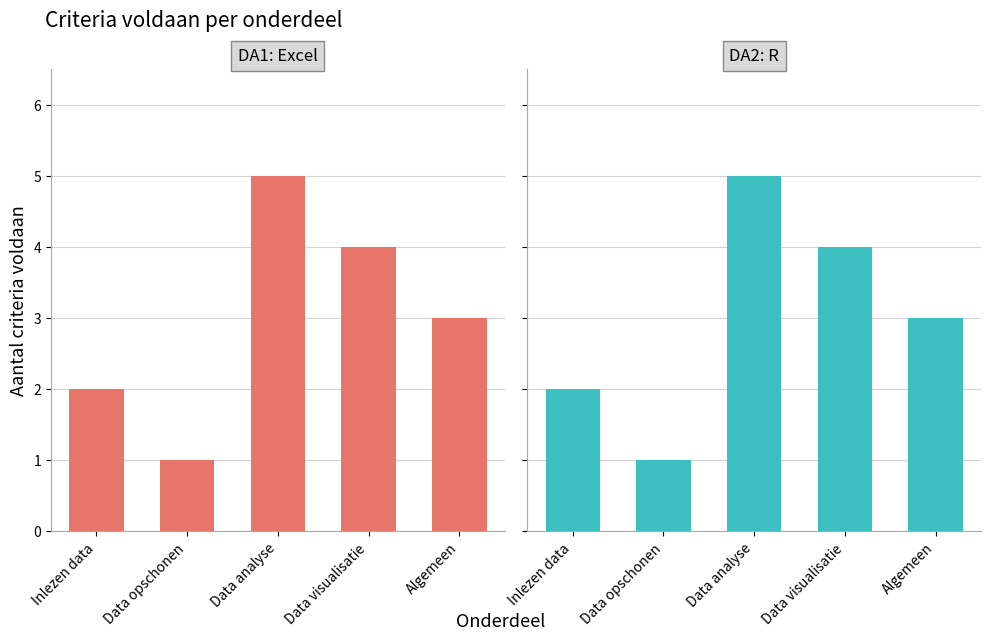

What is the label of the 2nd bar from the right?

Data visualisatie